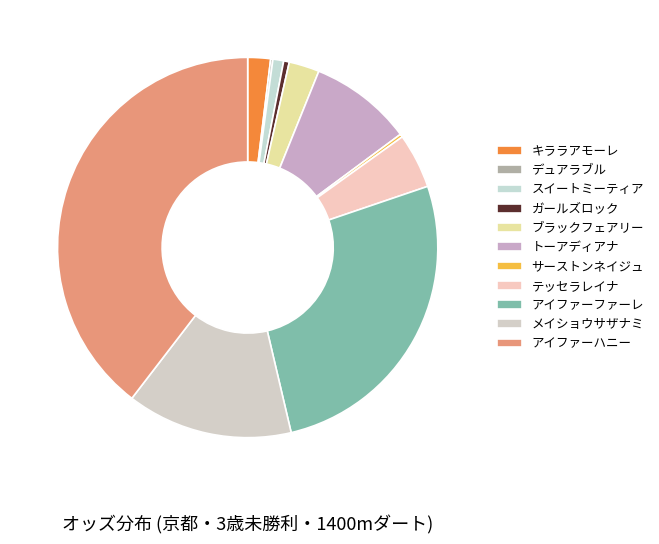

Rank the categories by value from lowest to highest.

デュアラブル, サーストンネイジュ, ガールズロック, スイートミーティア, キララアモーレ, ブラックフェアリー, テッセラレイナ, トーアディアナ, メイショウサザナミ, アイファーファーレ, アイファーハニー